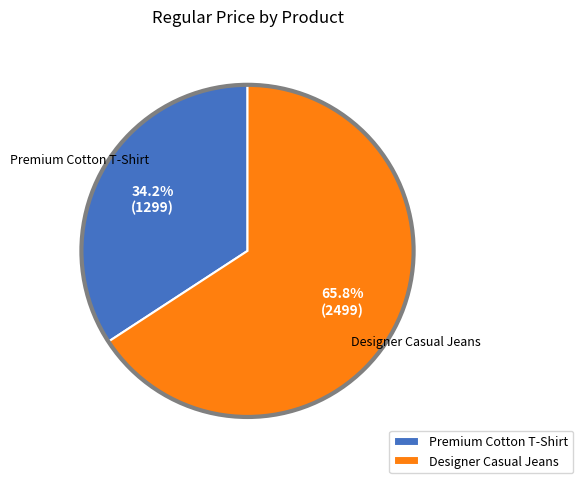

Which slice represents more than half of the pie?

Designer Casual Jeans